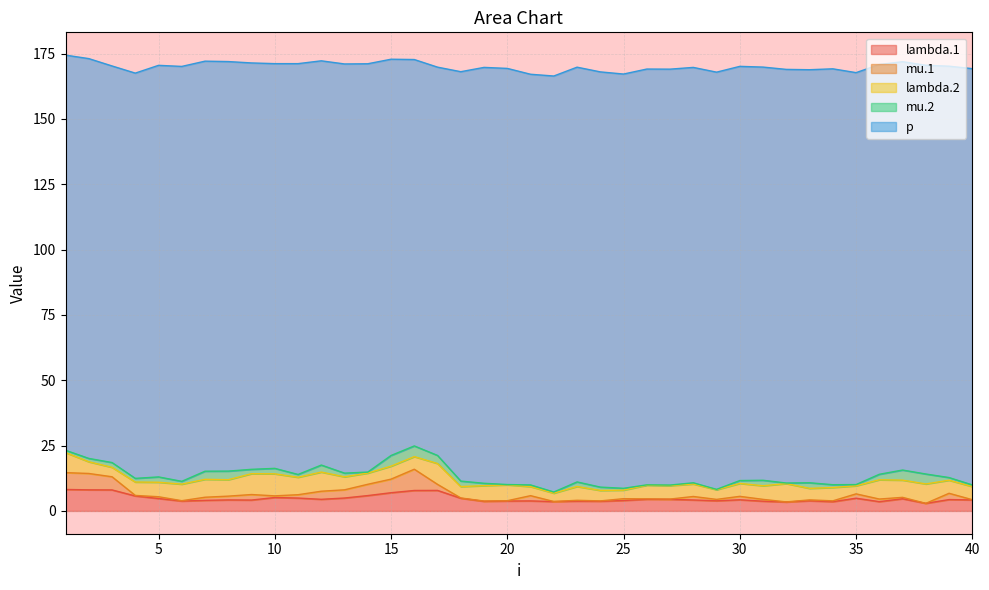

What is the difference between the mu.1 values at 18 and 14?

4.2